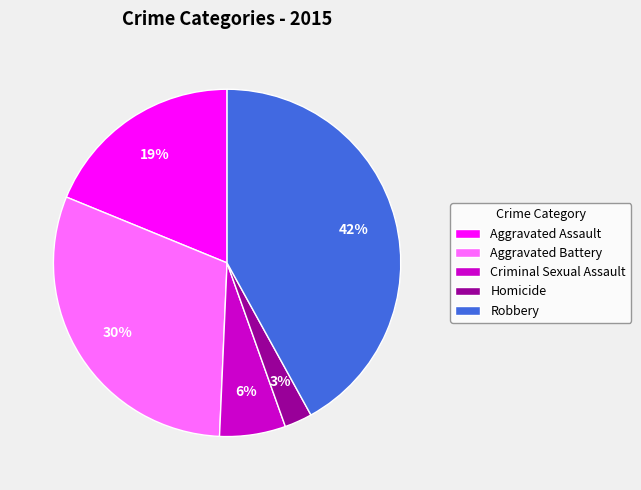

Between Aggravated Battery and Criminal Sexual Assault, which is larger?

Aggravated Battery